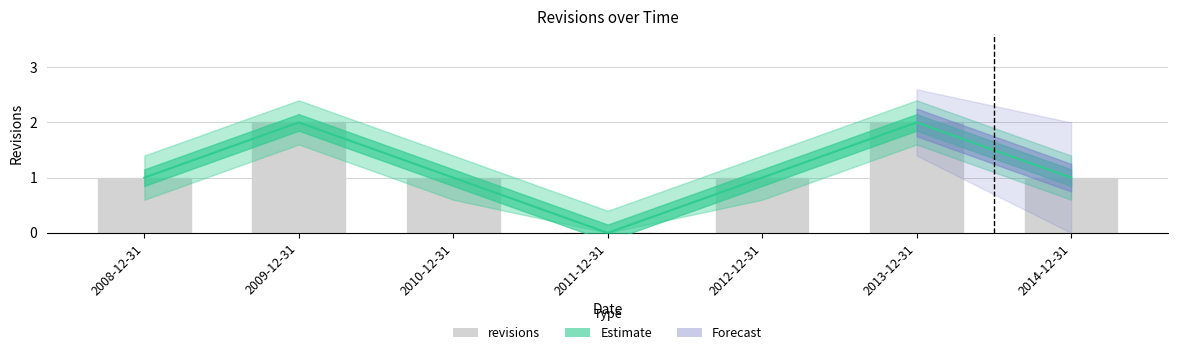

What is the label of the 2nd bar from the right?

2013-12-31